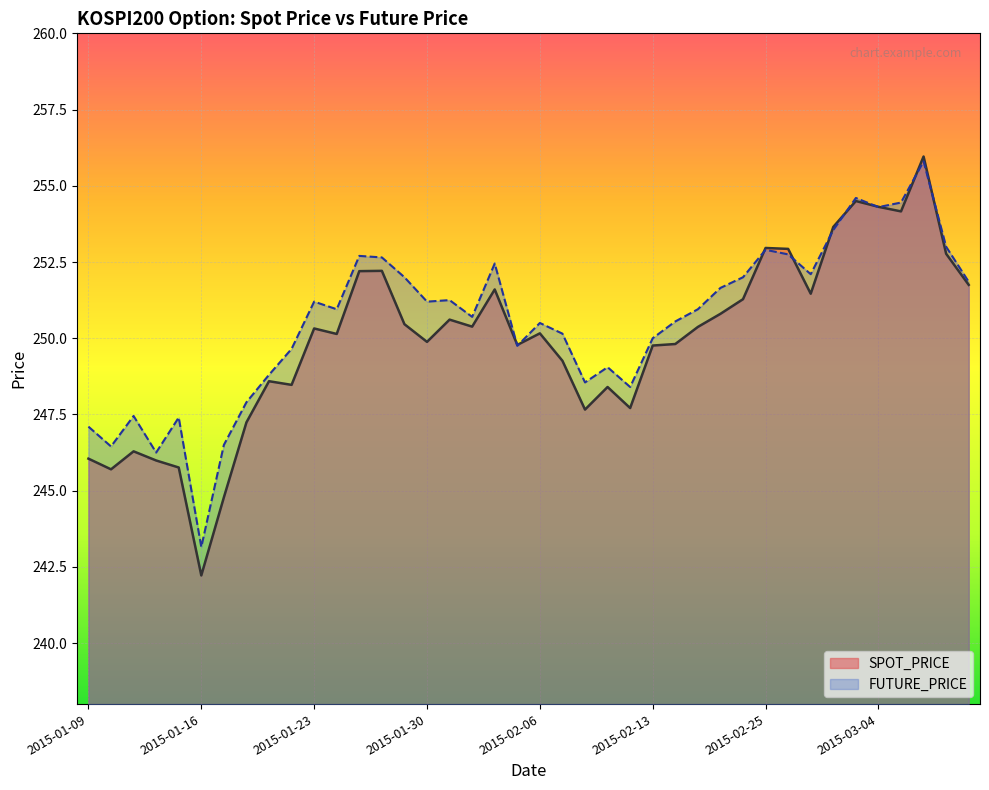

At which label does SPOT_PRICE reach its peak?

2015-03-06